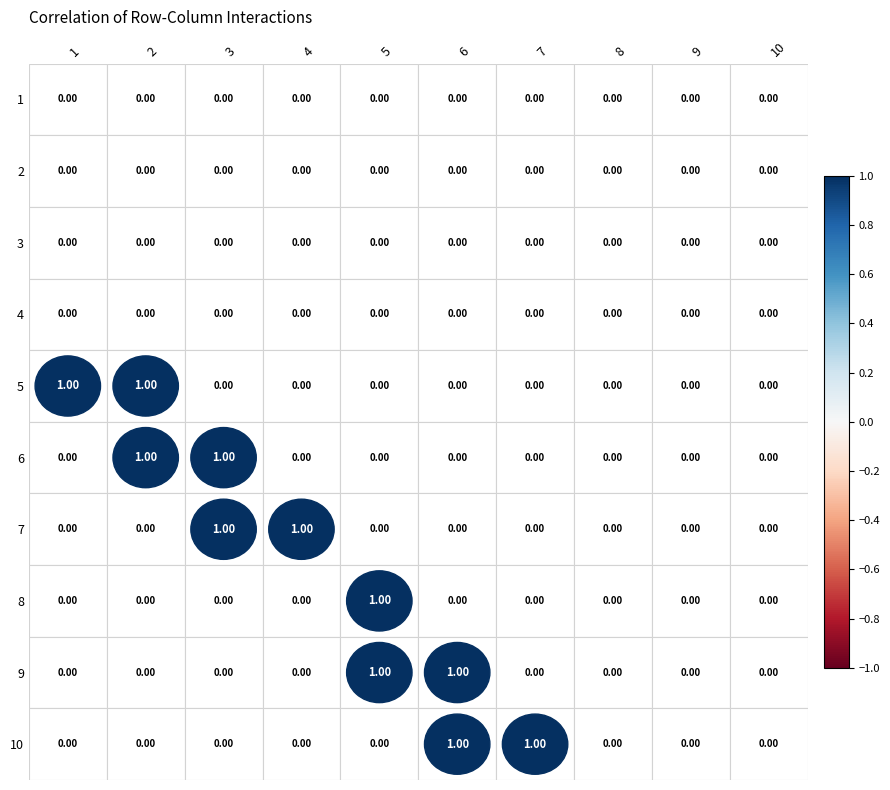

True or false: 8 has a value of 0 at 10.

True